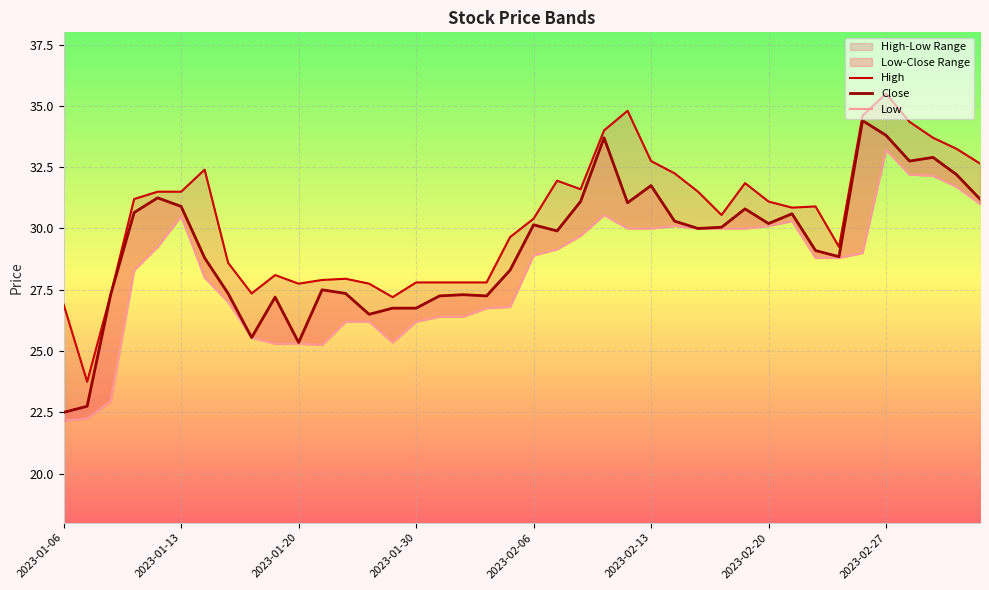

What is the total value across all series at 26?

92.7